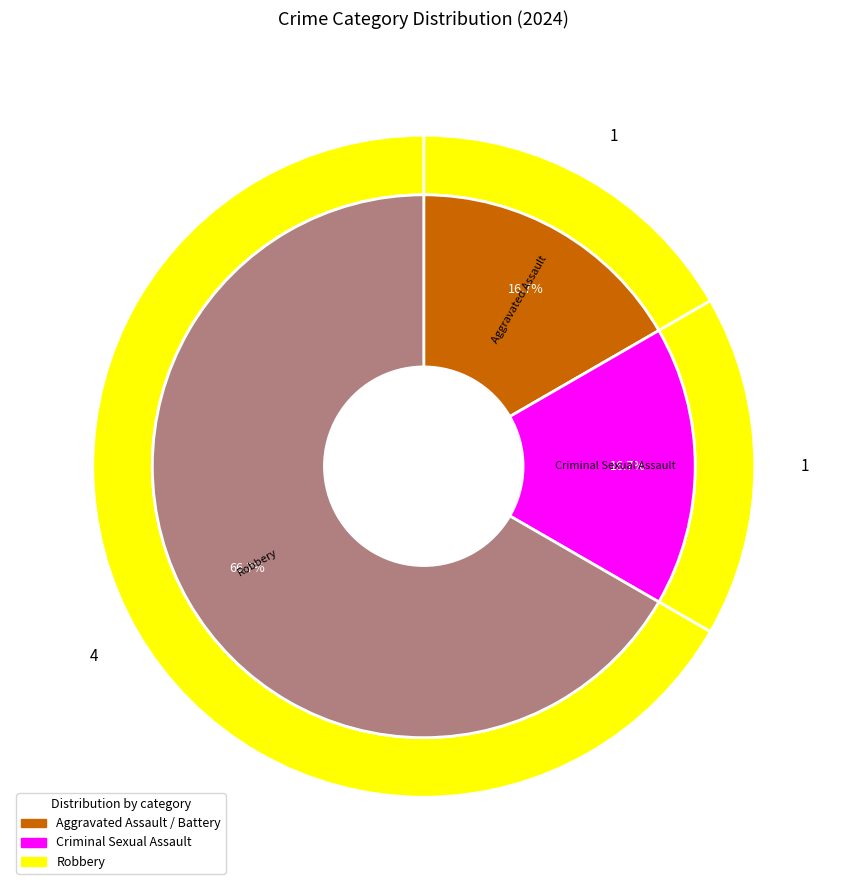

What is the majority slice?

Robbery